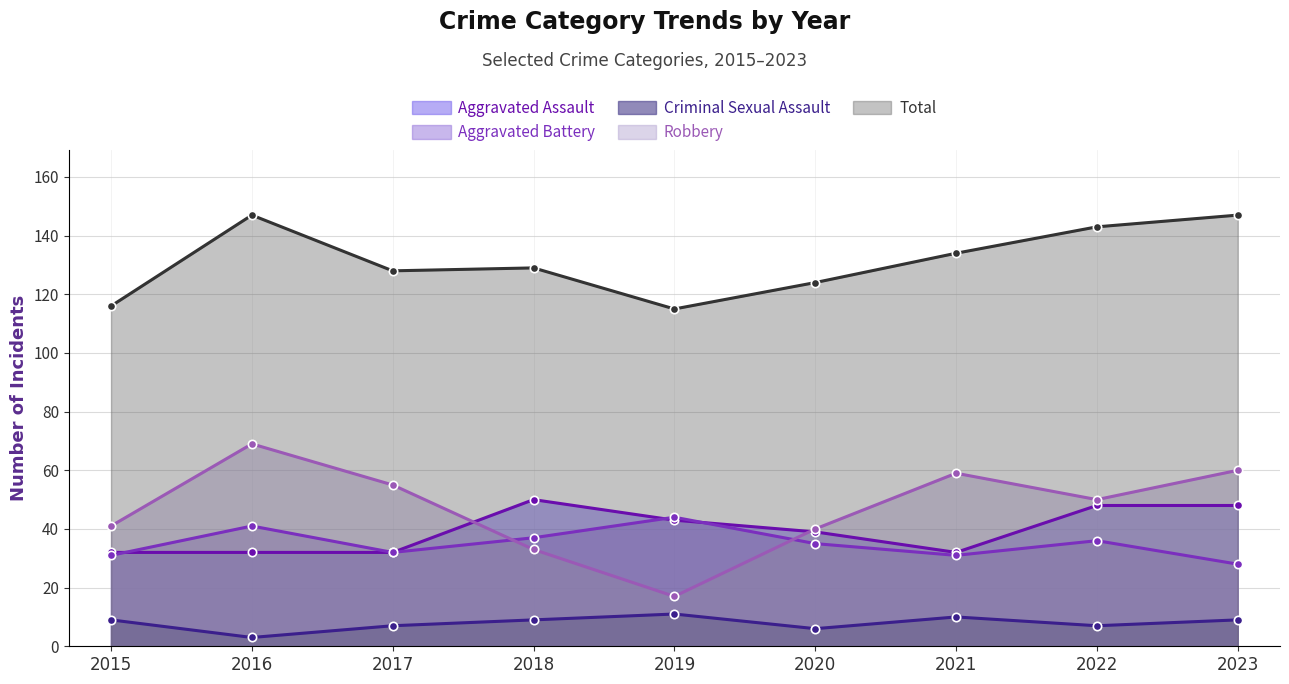

How many values in the Aggravated Assault series exceed 39?

4